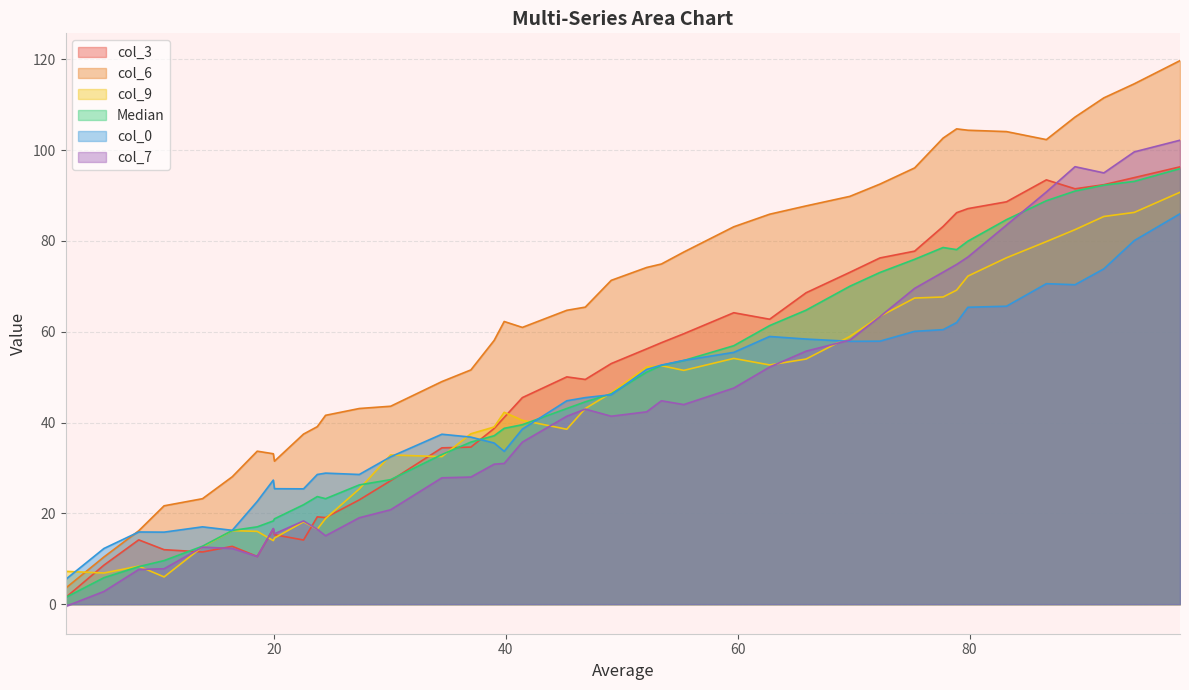

Which series has the widest spread of values?

col_6